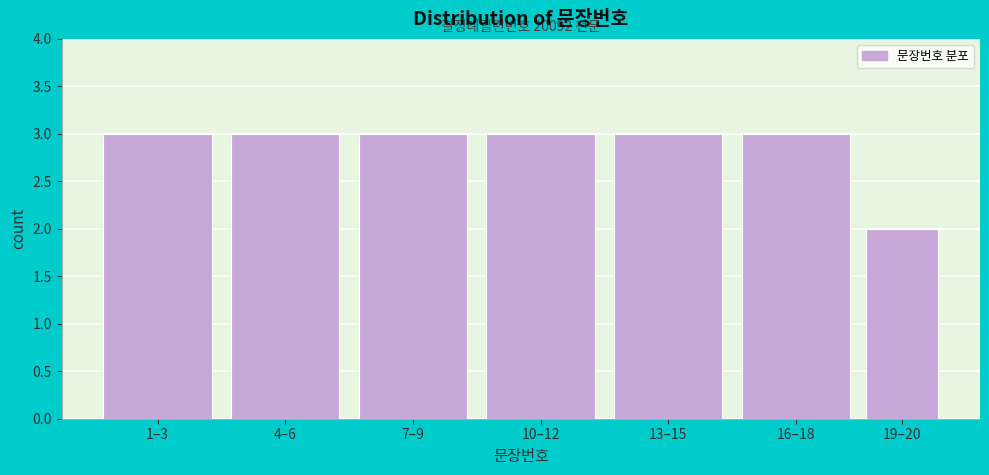

Reading left to right, extract all data points from this chart.

1–3=3	4–6=3	7–9=3	10–12=3	13–15=3	16–18=3	19–20=2